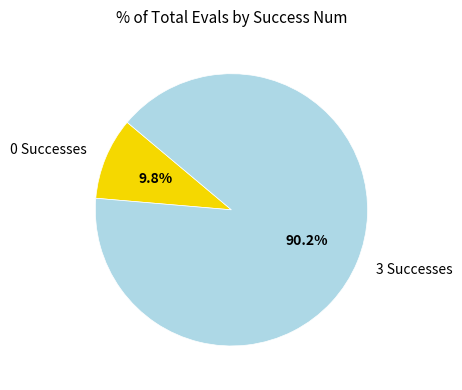

Rank the categories by value from lowest to highest.

0 Successes, 3 Successes